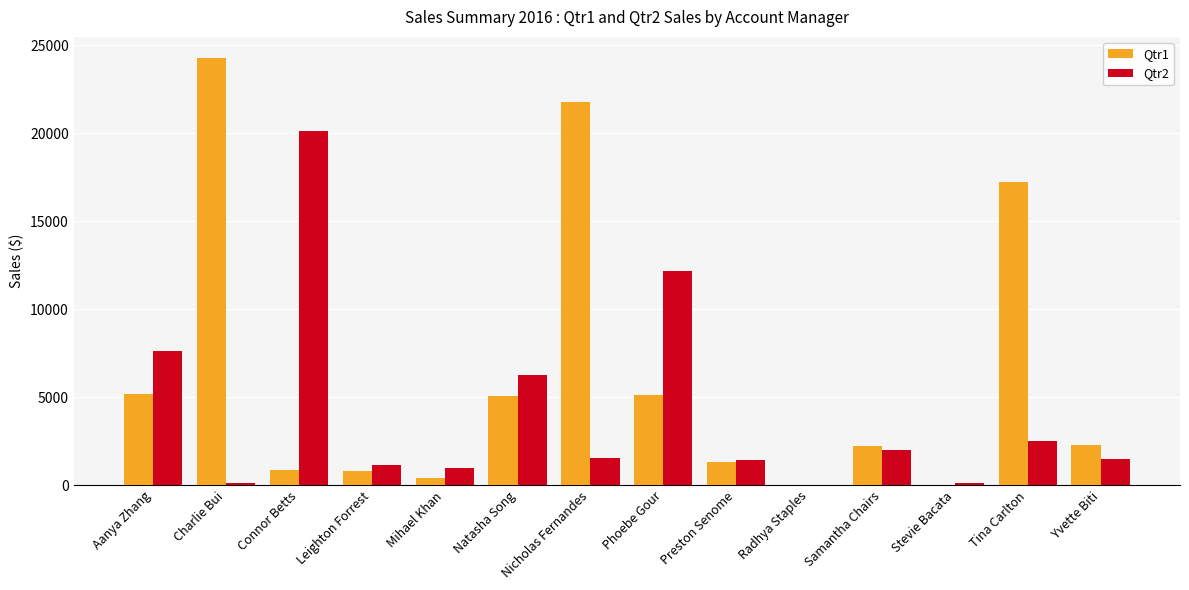

What is the maximum value for Qtr1?

24271.3